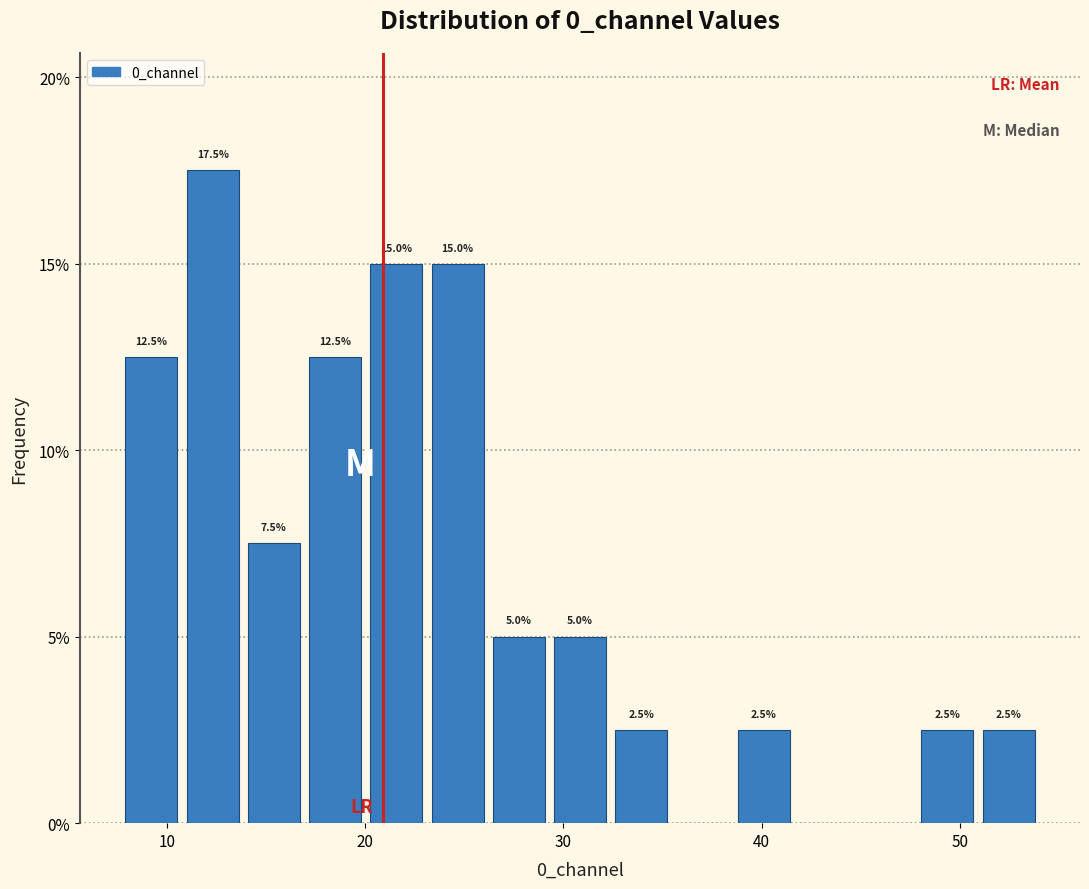

Read against the x-axis, roughly where is the centre of the tallest bar?

12